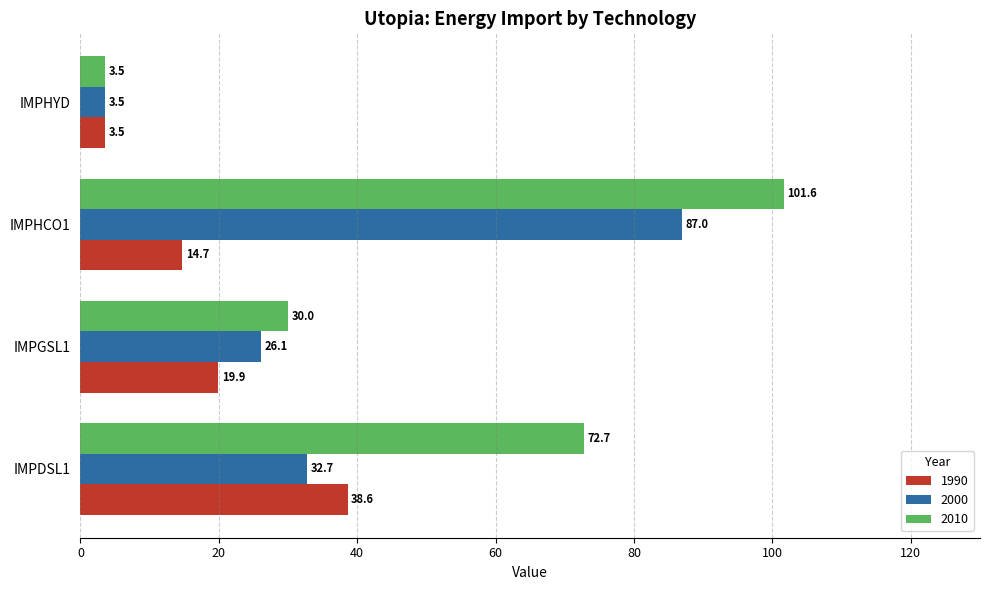

The 2000 series shows 32.7 at IMPDSL1. True or false?

True